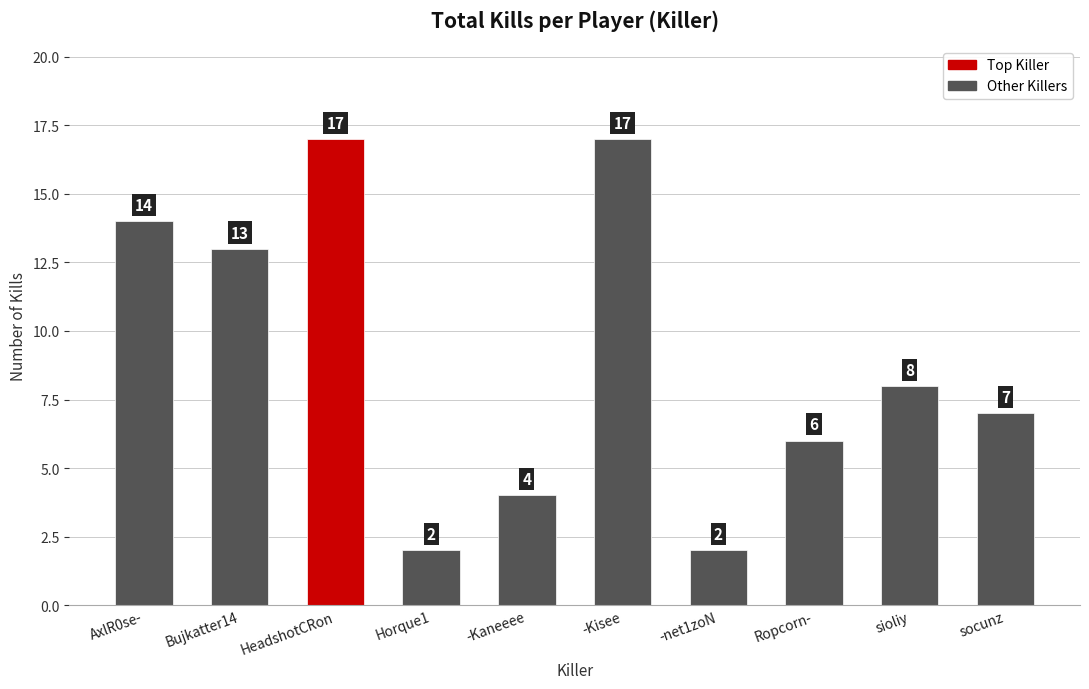

What is the sum of the values at -Kaneeee and Horque1?

6